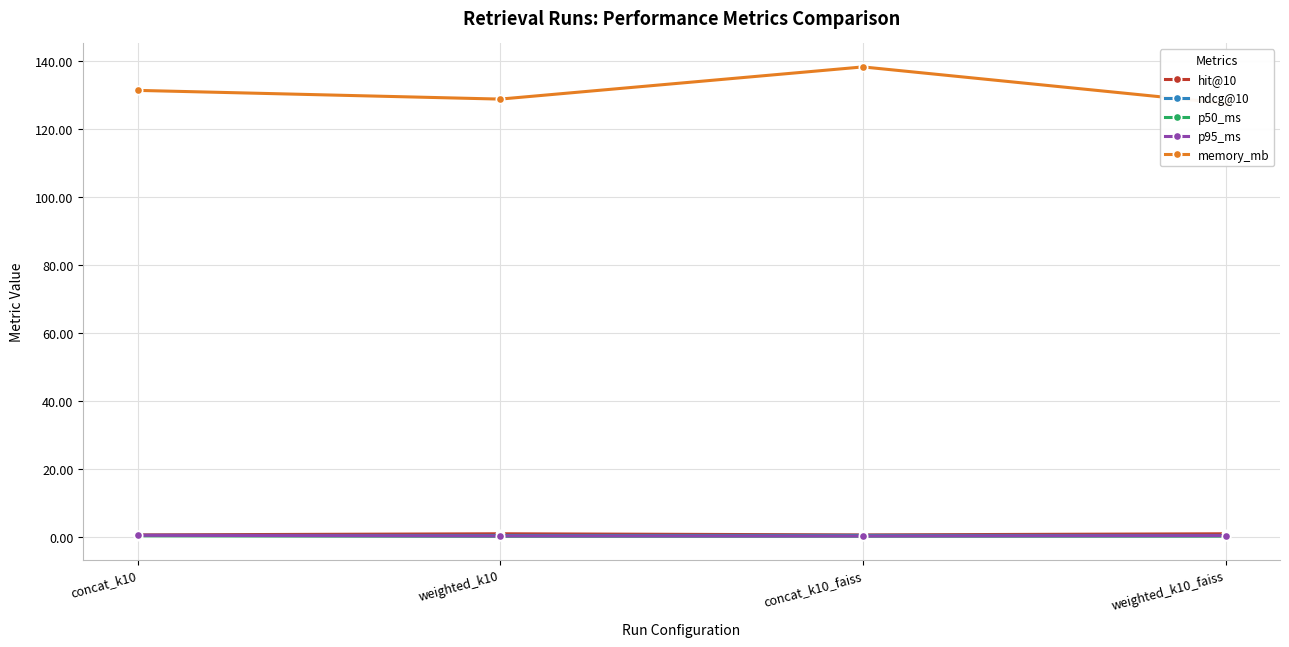

Which series has the largest range (max minus min)?

memory_mb